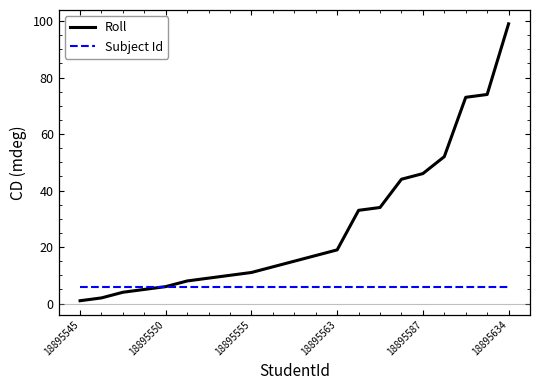

Which series has the largest total across all categories?

Roll